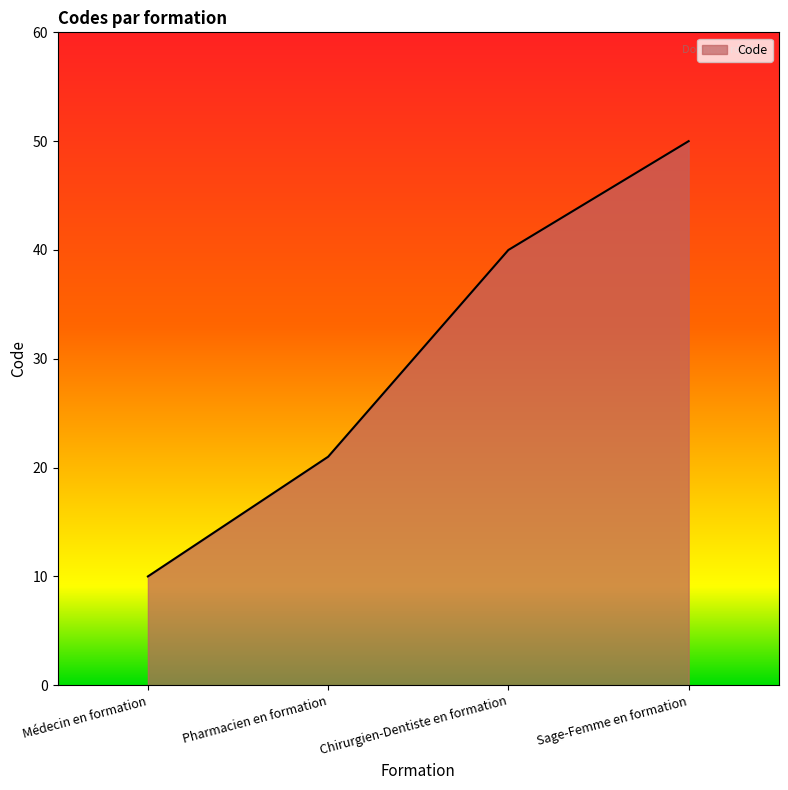

What is the average value?

30